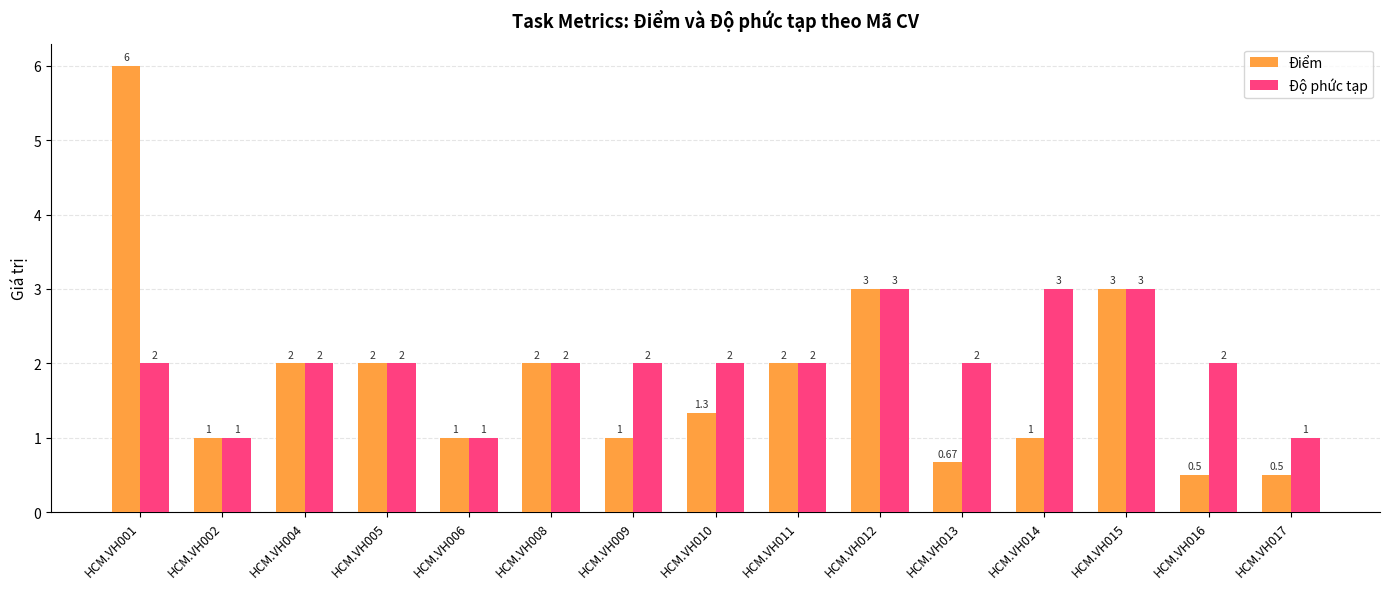

Which series has the largest range (max minus min)?

Điểm